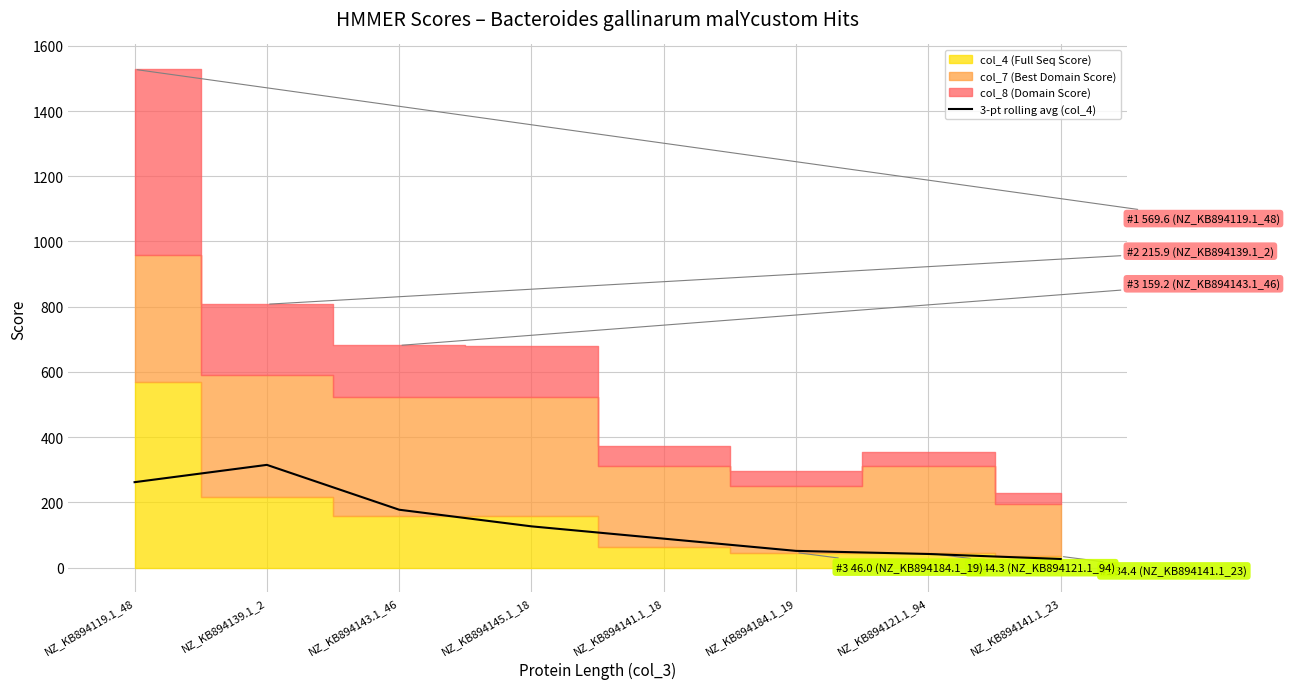

What position from the left is NZ_KB894141.1_23?

8